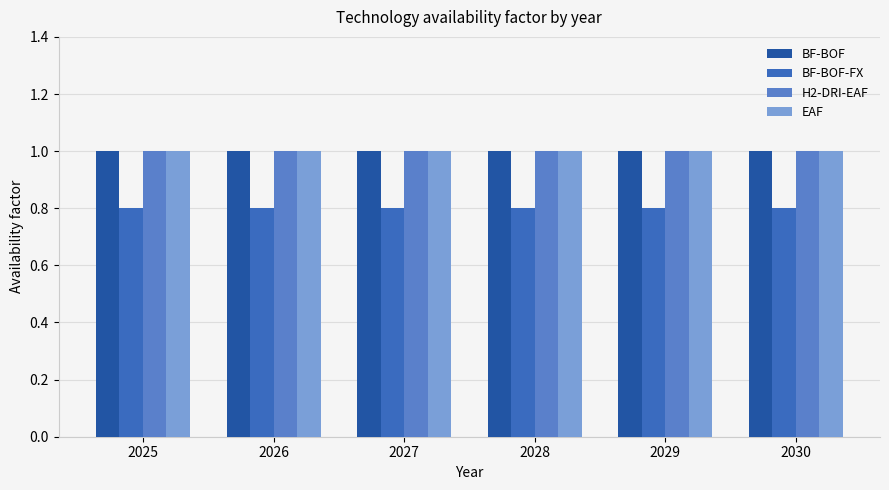

What is the smallest value displayed?

0.8